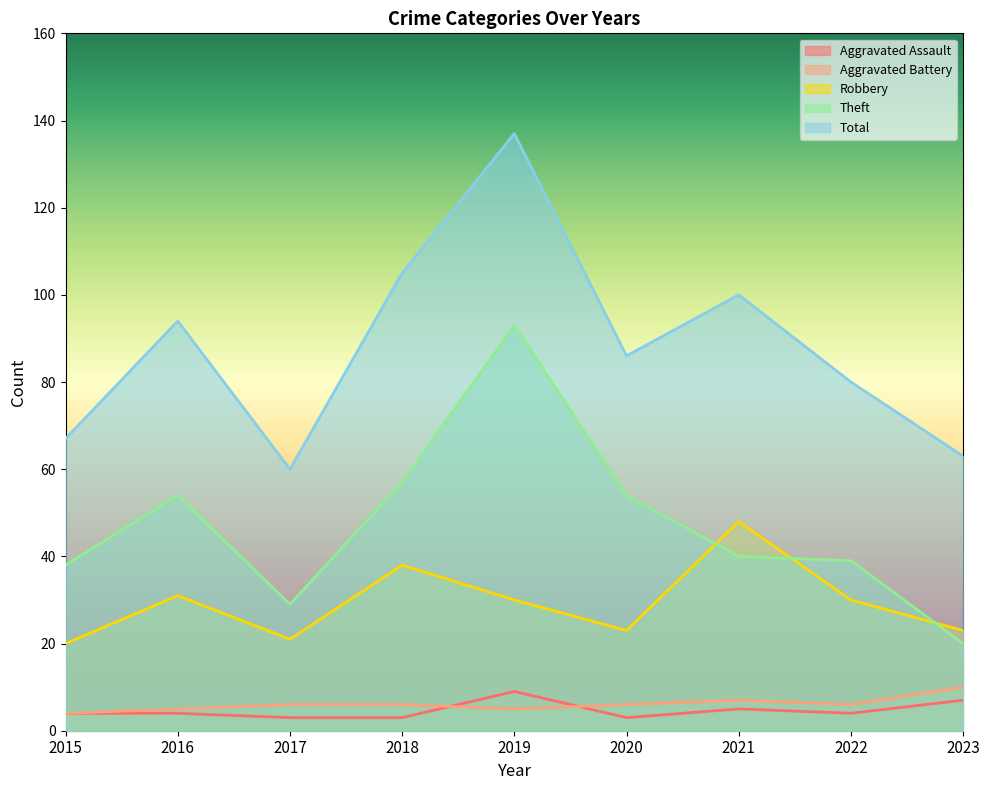

True or false: Total and Robbery cross at least once.

False